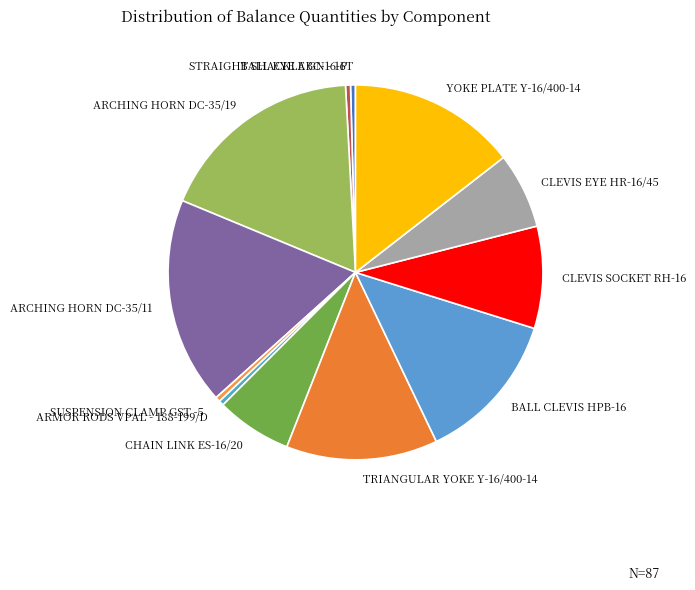

Do STRAIGHT SHACKLE GN - 16T and ARMOR RODS VPAL - 188-199/D together represent more than half of the pie?

No